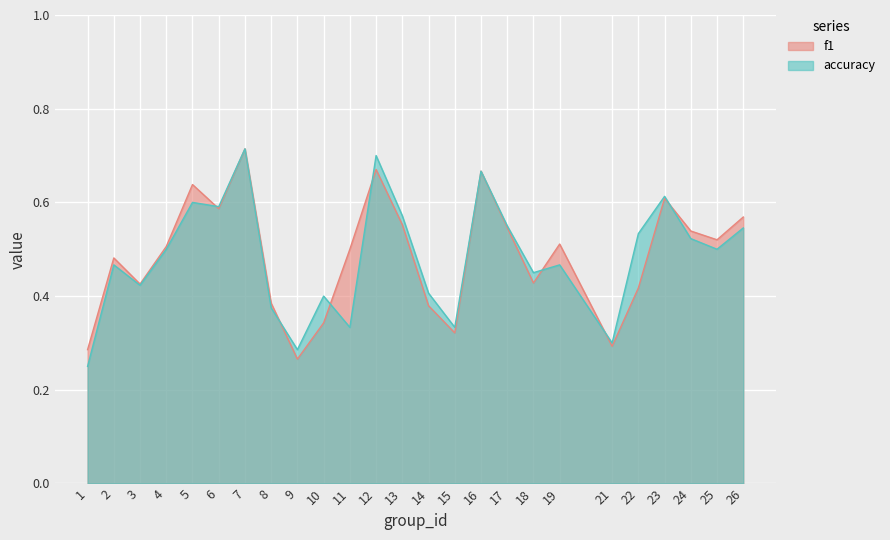

Reading right to left, what are all the values shown in this chart?

f1: 26=0.6	25=0.5	24=0.5	23=0.6	22=0.4	21=0.3	19=0.5	18=0.4	17=0.5	16=0.7	15=0.3	14=0.4	13=0.6	12=0.7	11=0.5	10=0.3	9=0.3	8=0.4	7=0.7	6=0.6	5=0.6	4=0.5	3=0.4	2=0.5	1=0.3
accuracy: 26=0.5	25=0.5	24=0.5	23=0.6	22=0.5	21=0.3	19=0.5	18=0.5	17=0.6	16=0.7	15=0.3	14=0.4	13=0.6	12=0.7	11=0.3	10=0.4	9=0.3	8=0.4	7=0.7	6=0.6	5=0.6	4=0.5	3=0.4	2=0.5	1=0.2